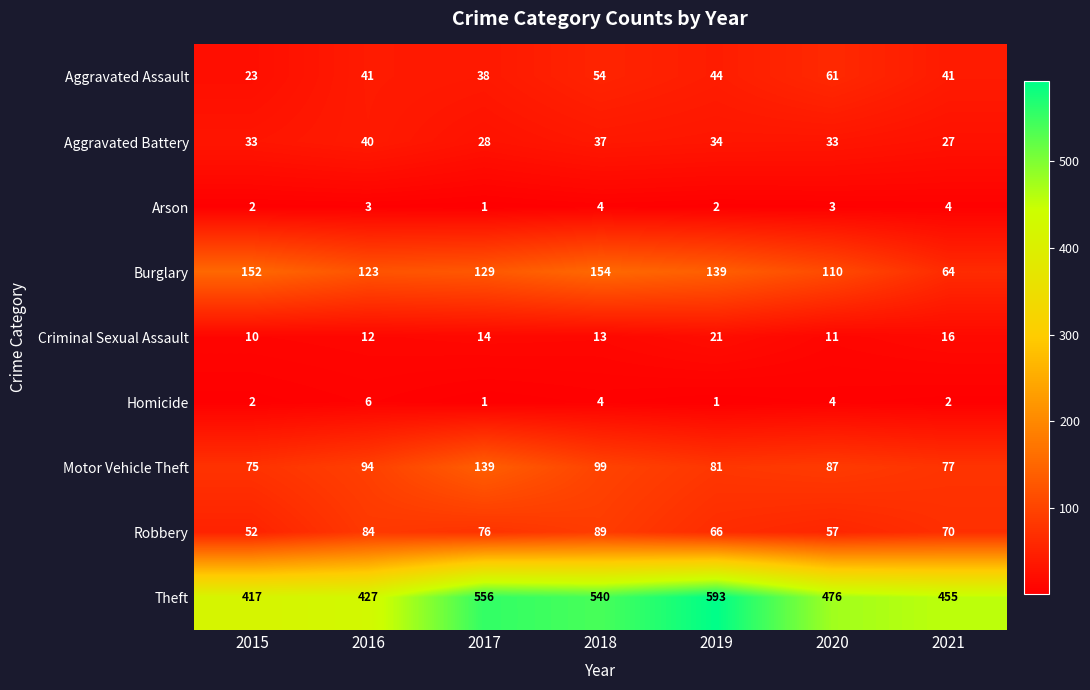

What is the difference between the maximum and second lowest values in the Theft series?

166